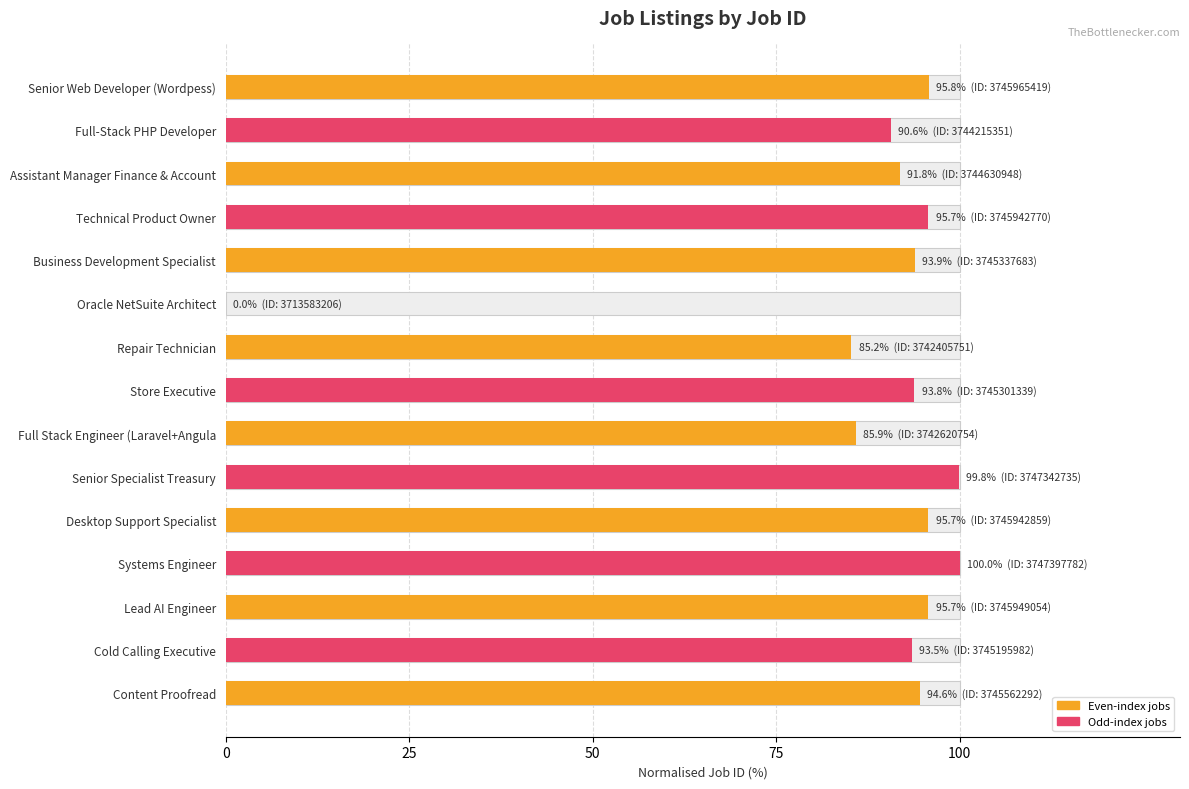

What is the average value?

87.5